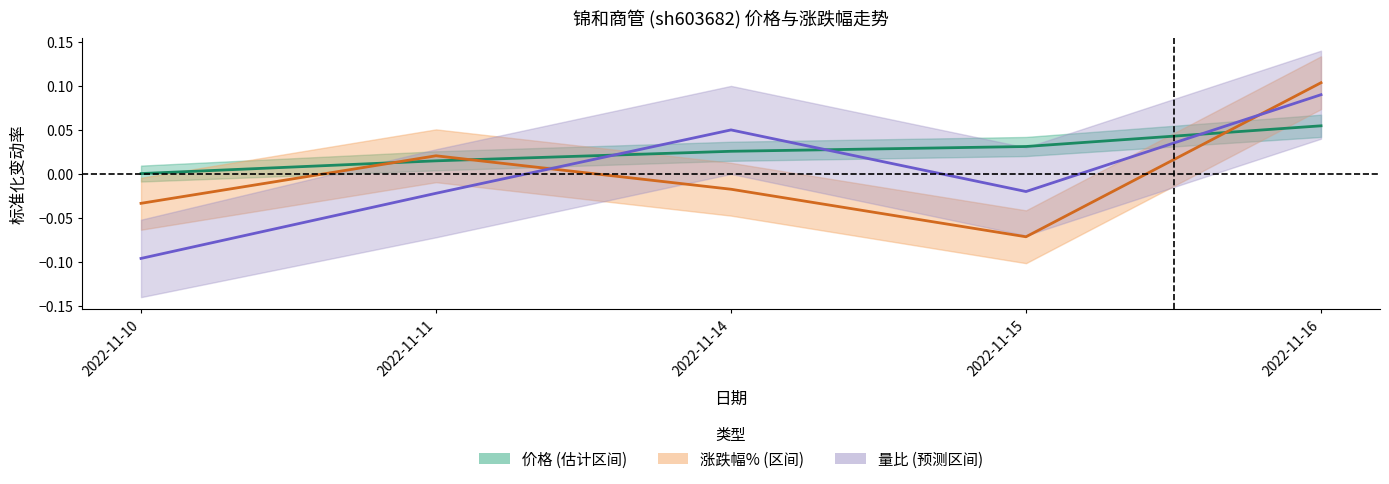

The value of 量比 at 2022-11-15 is -0.0. True or false?

True